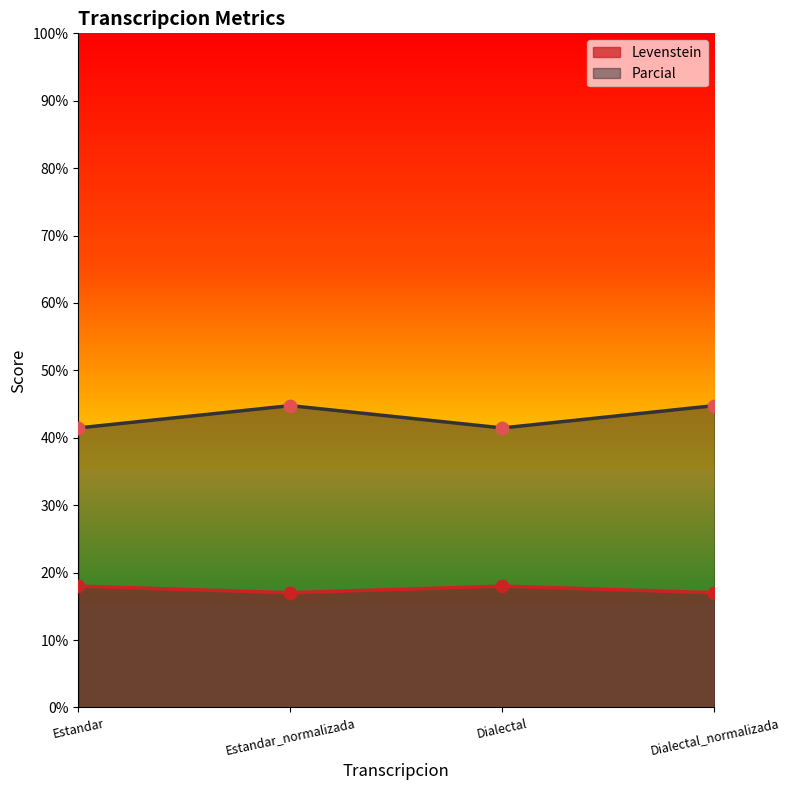

Which series reaches the minimum Y coordinate?

Levenstein